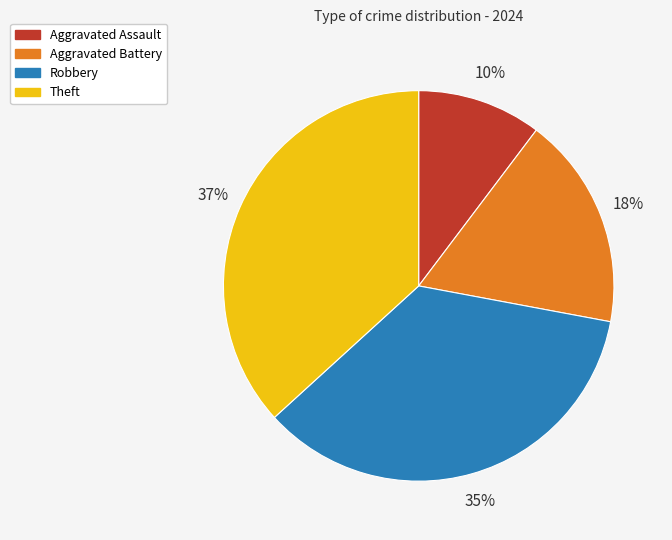

To the nearest percent, what is the average slice percentage?

25%